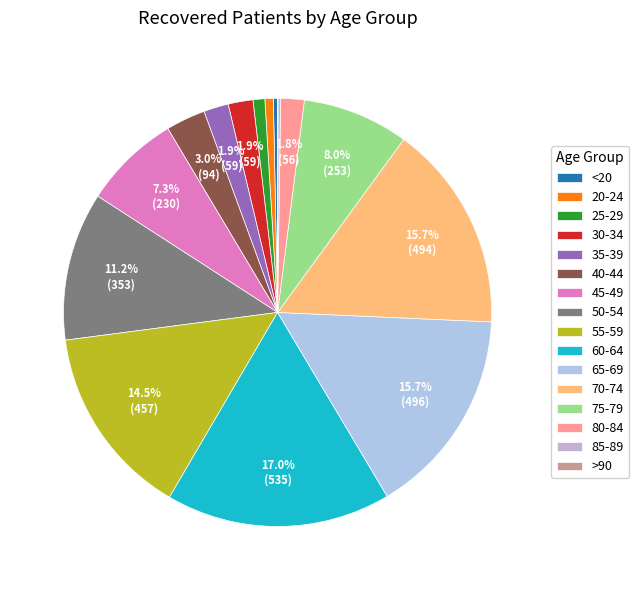

To the nearest percent, what is the difference between the 45-49 and 70-74 slice percentages?

8%